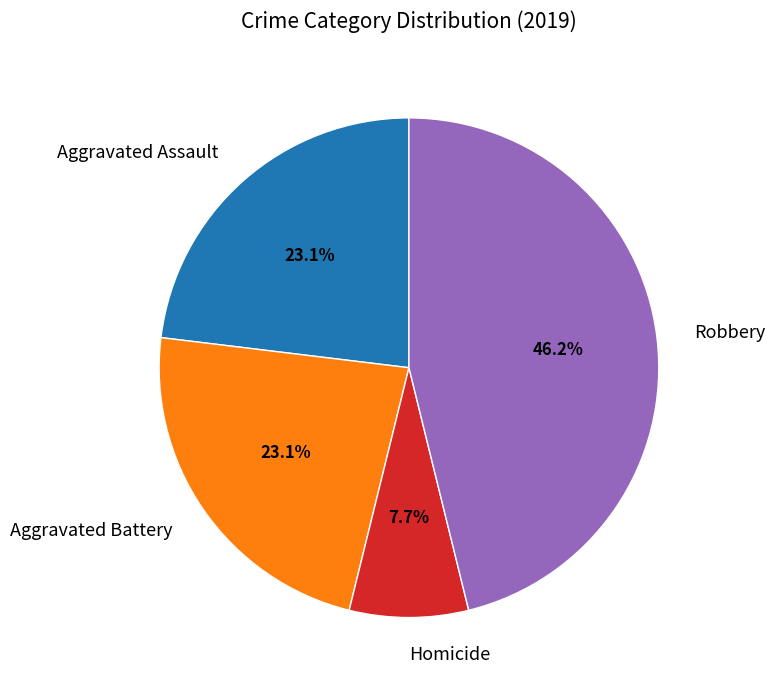

Is there a majority slice in this chart?

No